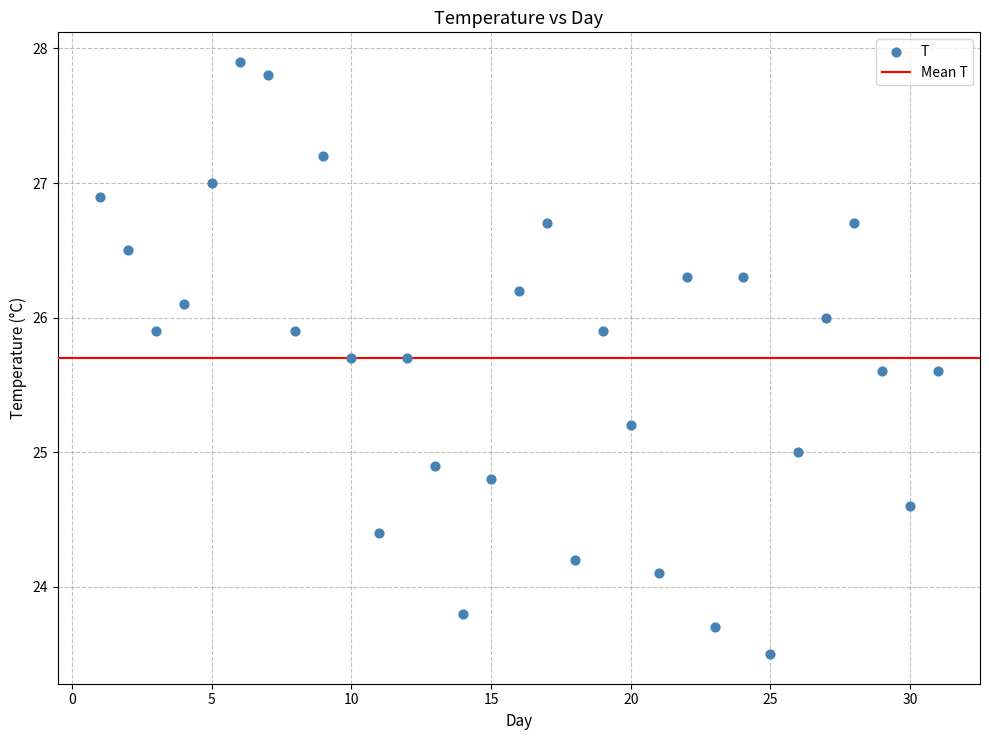

What is the range of Y values (max minus min)?

4.4